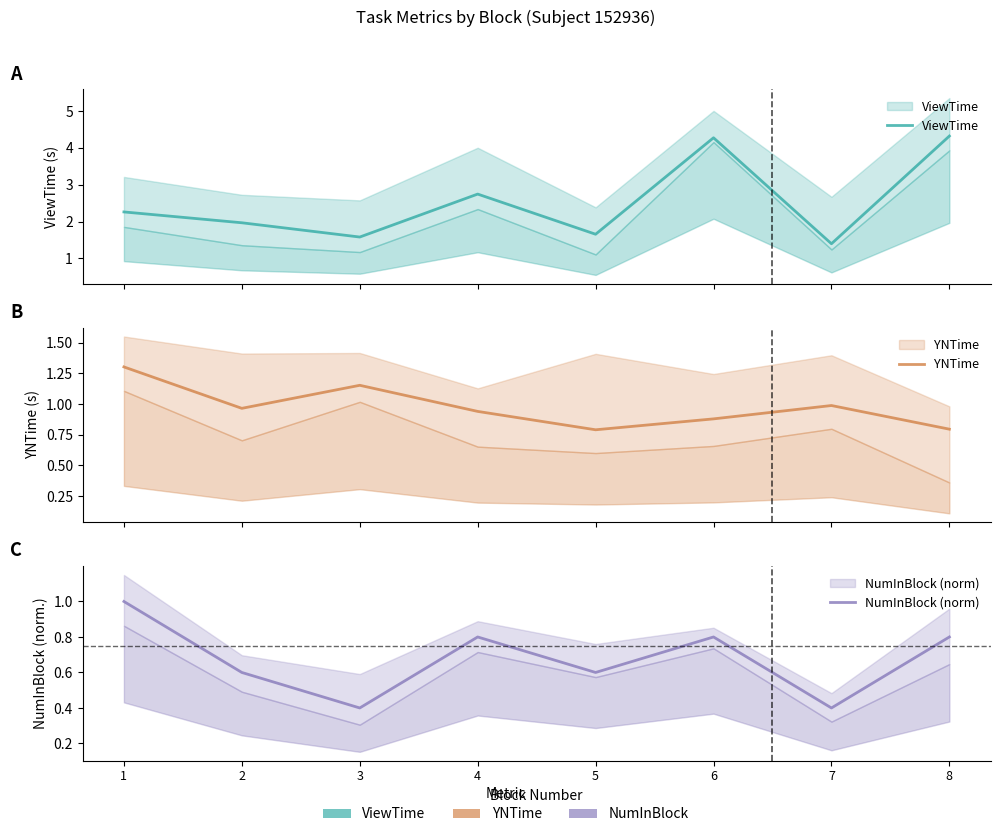

What is the maximum value for YNTime?

1.3